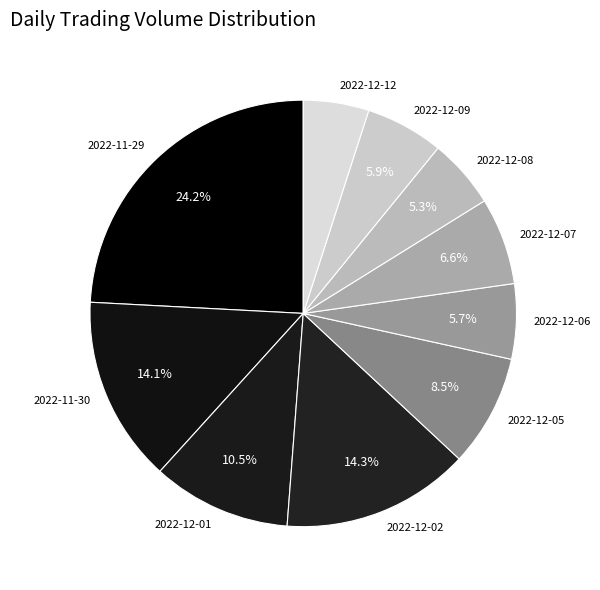

Which slice is the largest?

2022-11-29